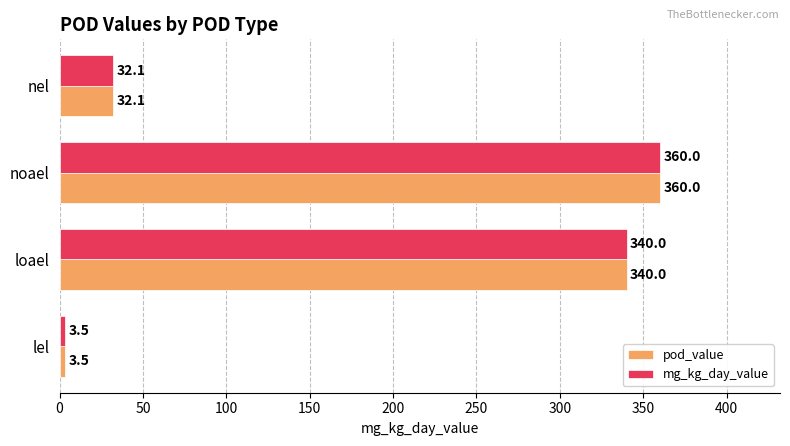

List the labels in order of pod_value value, largest first.

noael, loael, nel, lel